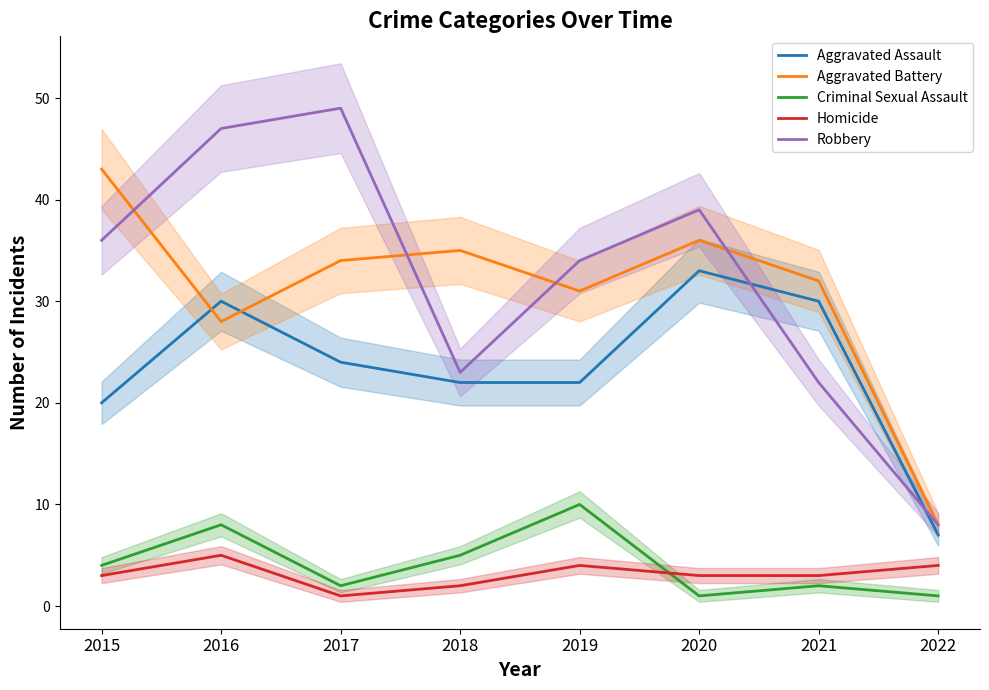

What is the value of the Robbery point at the 4th from the left?

23